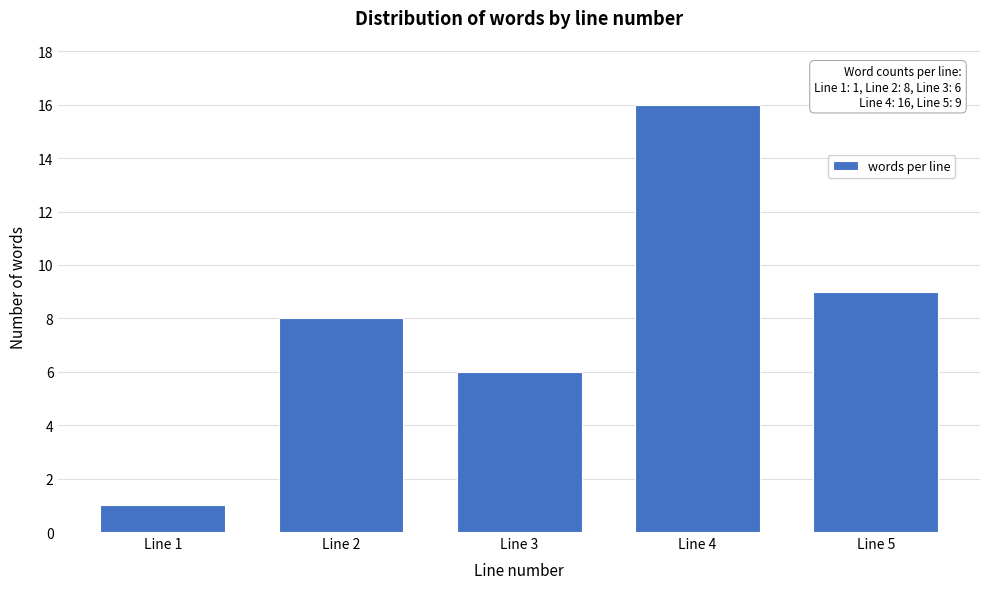

Reading left to right, transcribe all the data shown in this chart.

1	8	6	16	9